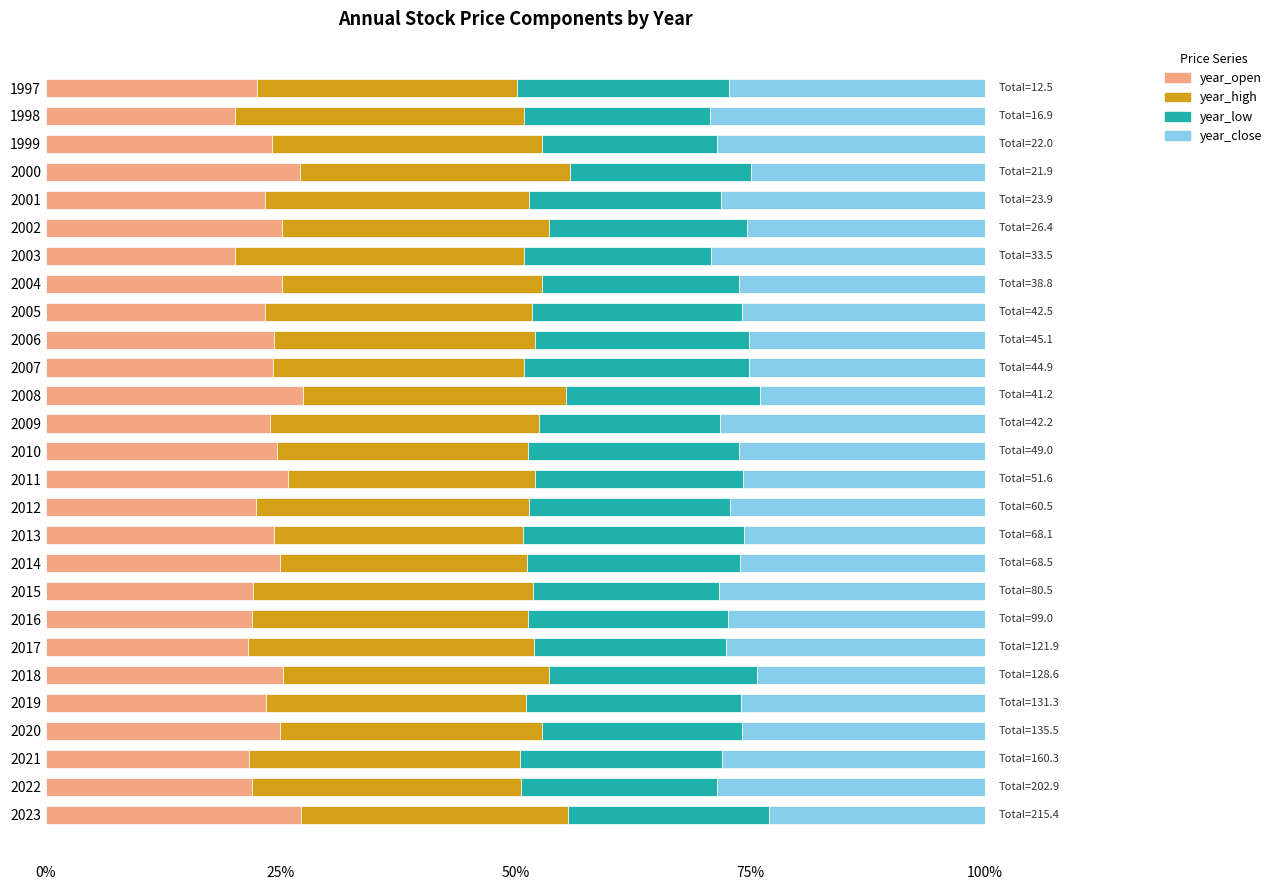

What is the total value across all series at 1997?

100.0